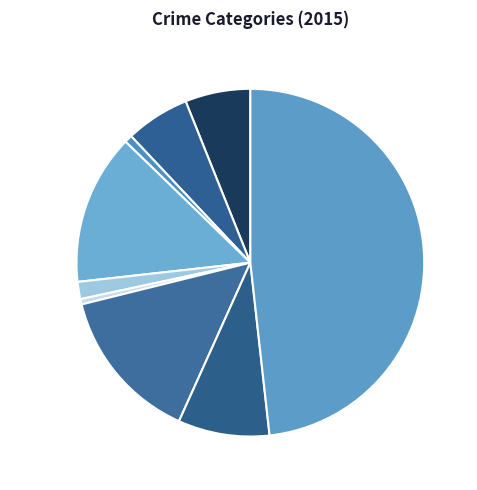

Which category has the smallest portion of the pie?

Homicide